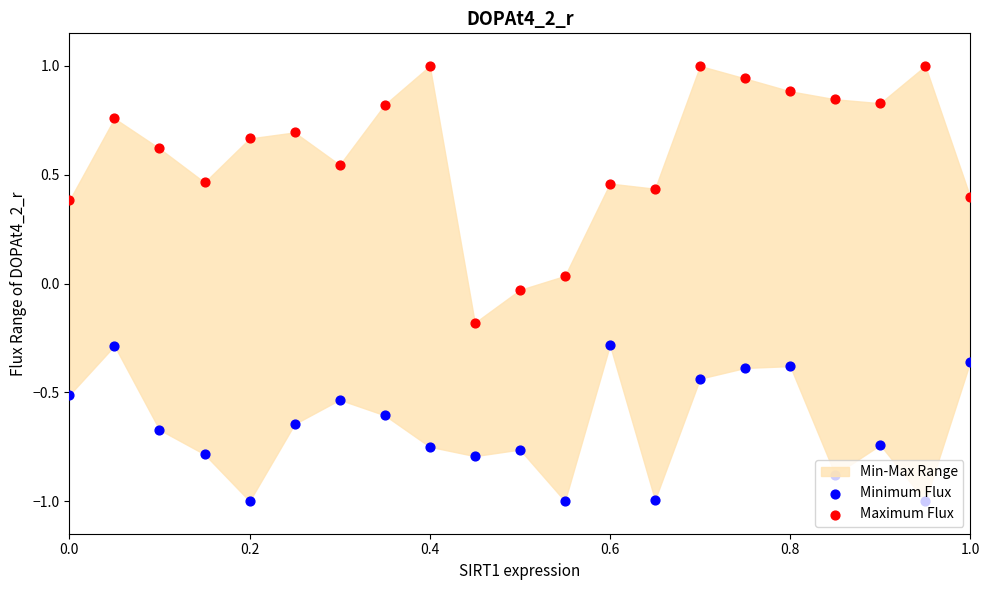

At how many categories does at least one series exceed 0?

19